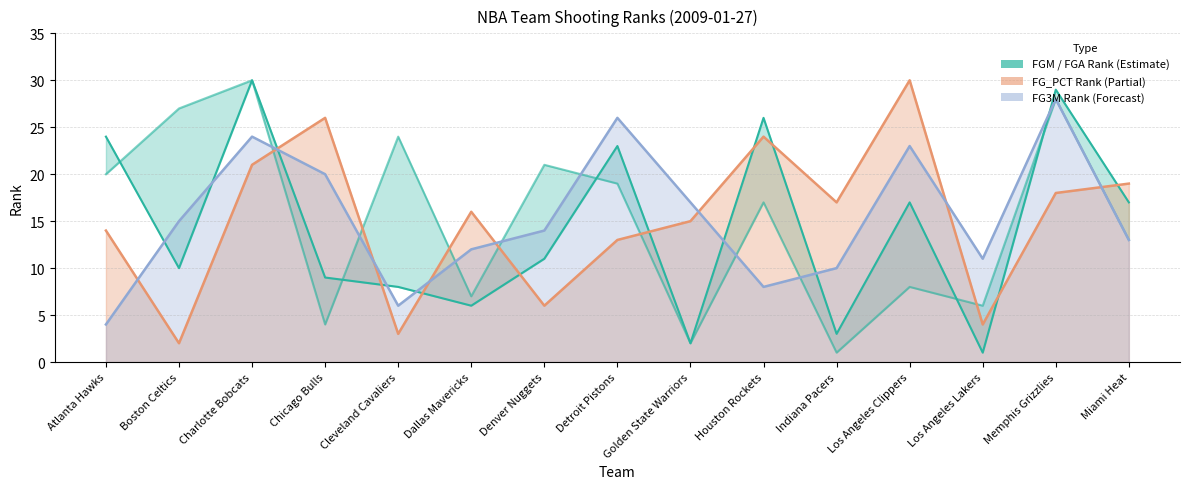

What position from the left is Detroit Pistons?

8